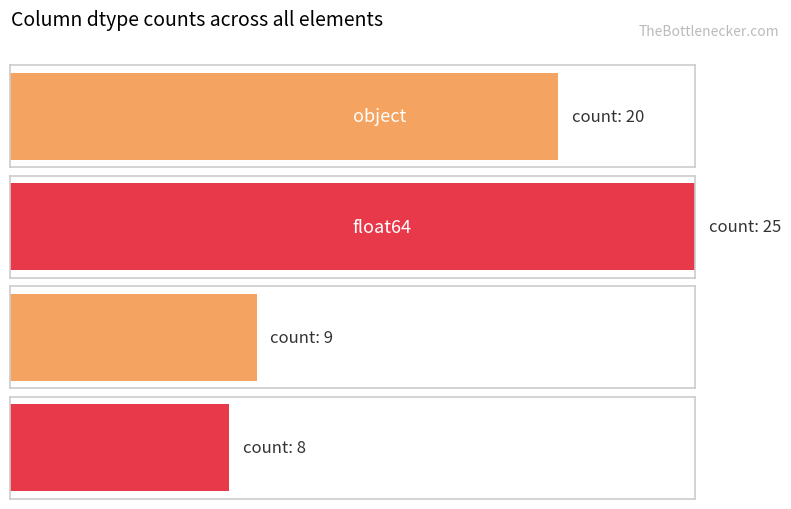

List the labels in order of value, largest first.

float64, object, bool, uint32